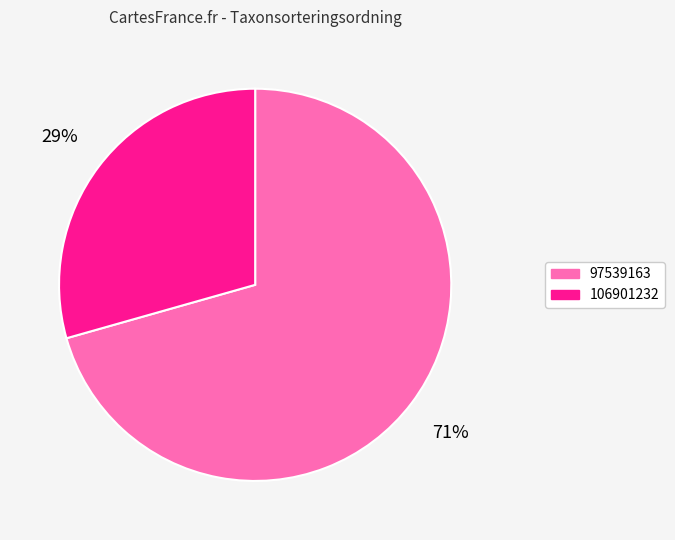

How many segments does this pie chart have?

2